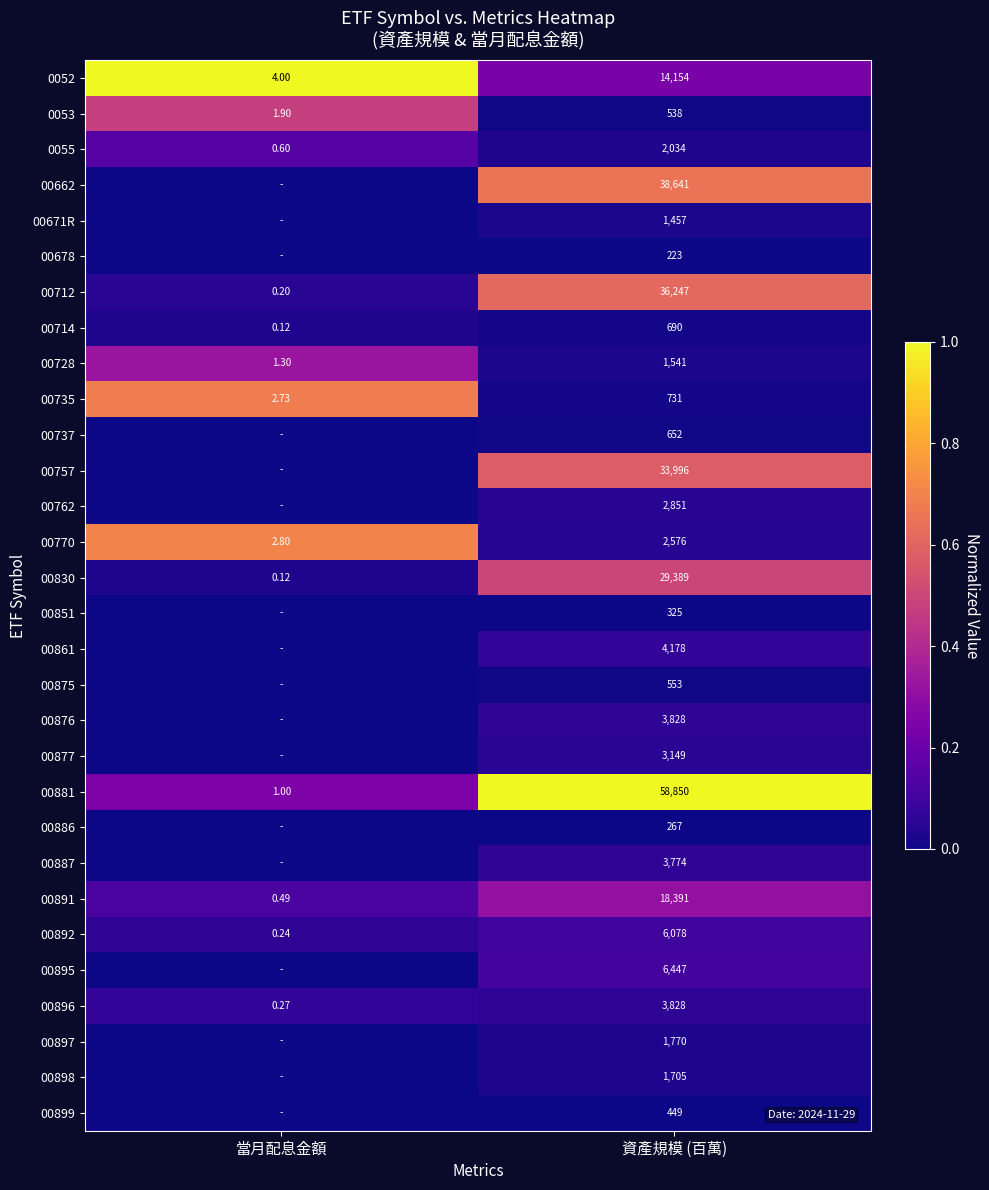

Where is 00896 nearest to the value 1914?

當月配息金額